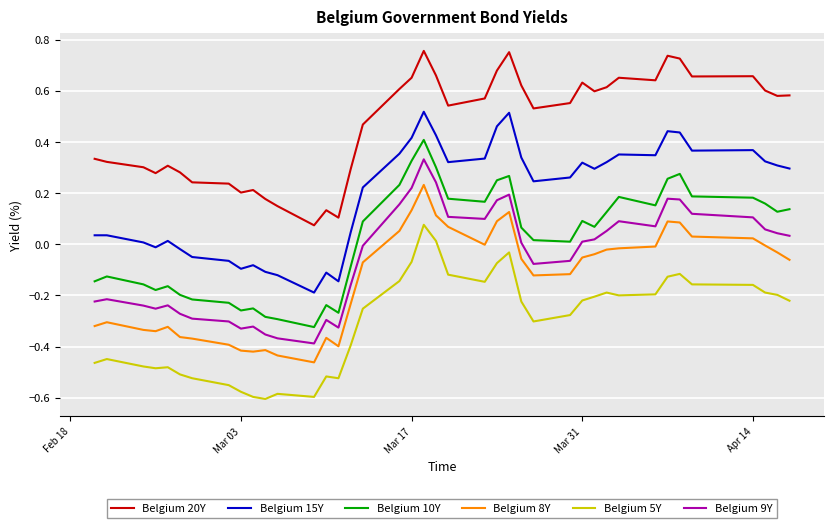

How many positive values does the Belgium 5Y series have?

2